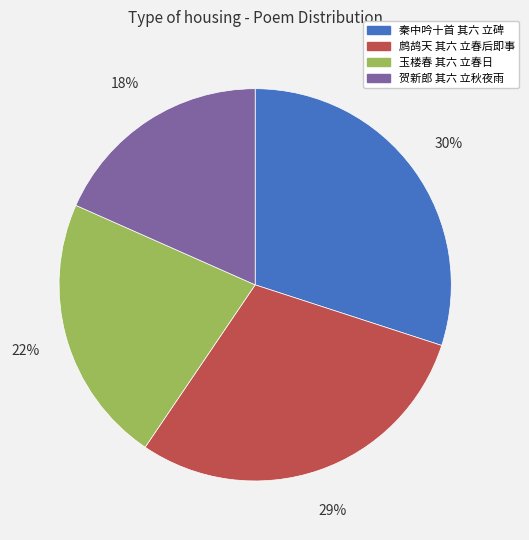

Do 鹧鸪天 其六 立春后即事 and 秦中吟十首 其六 立碑 together represent more than half of the pie?

Yes